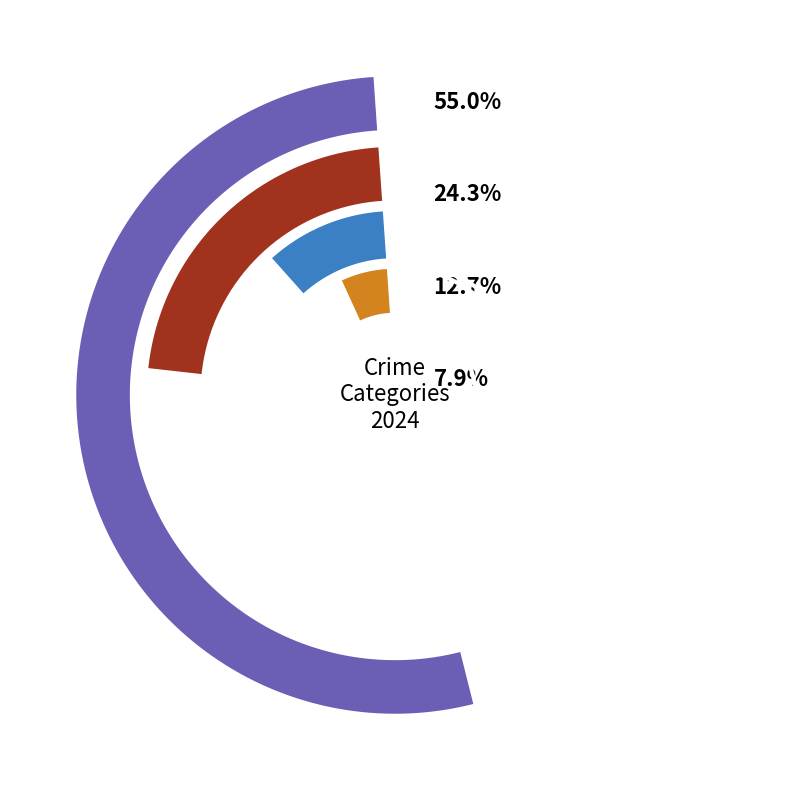

How much of the chart is everything except Robbery?

75.9%